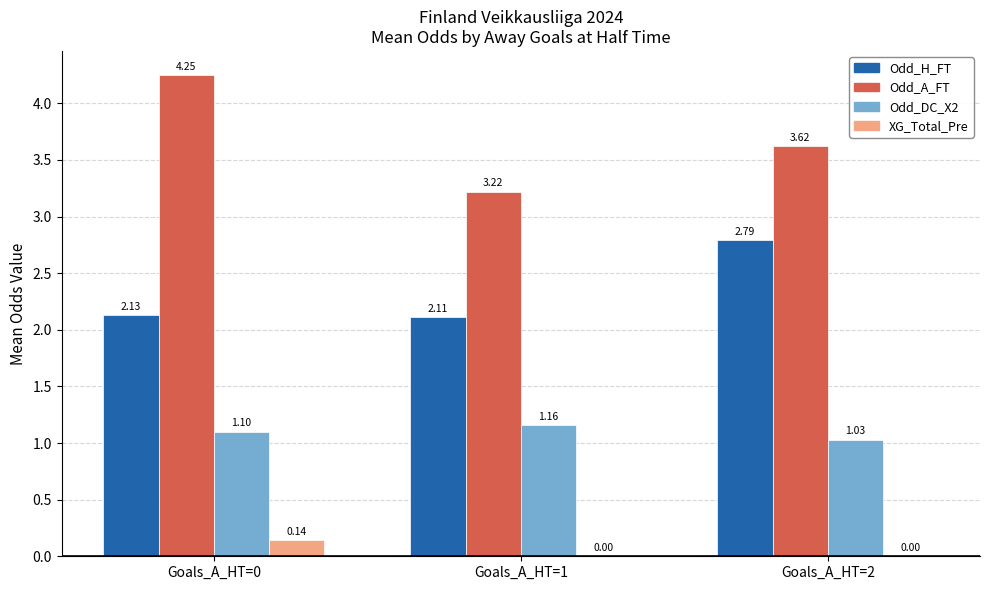

What is the total value across all series at Goals_A_HT=1?

6.5